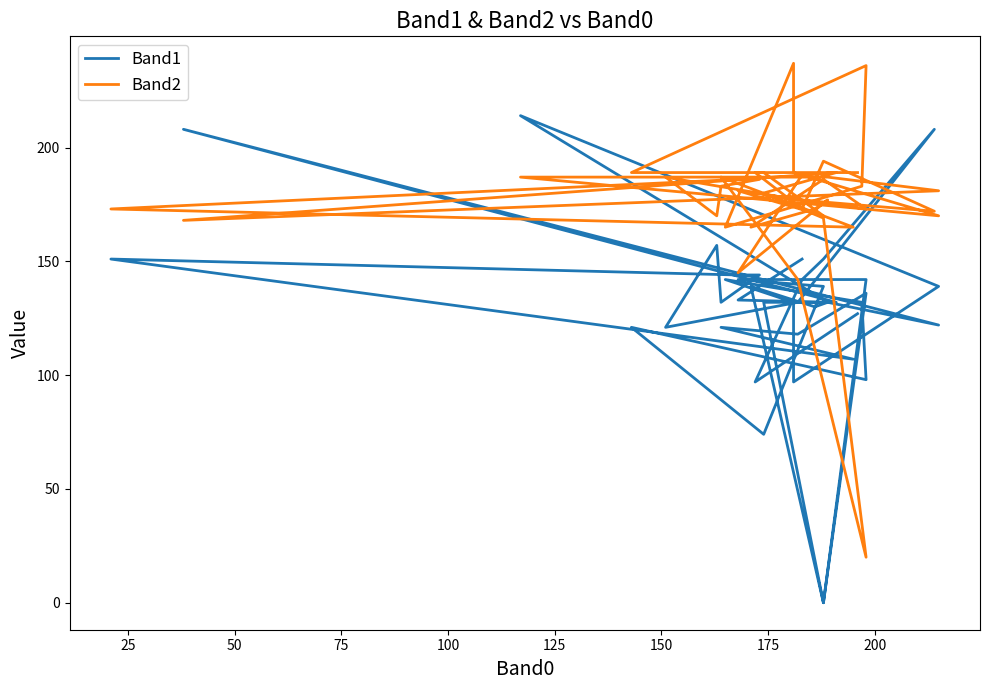

How many data points in Band1 are less than 132?

14